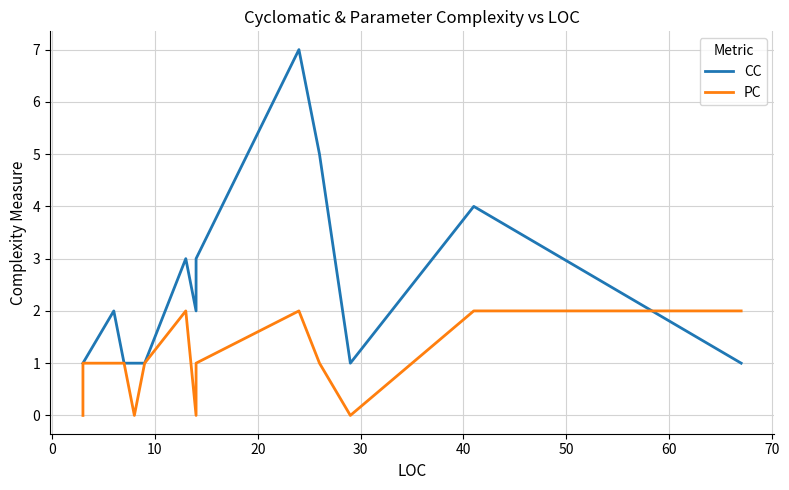

True or false: PC has a value of 0 at 10.

False